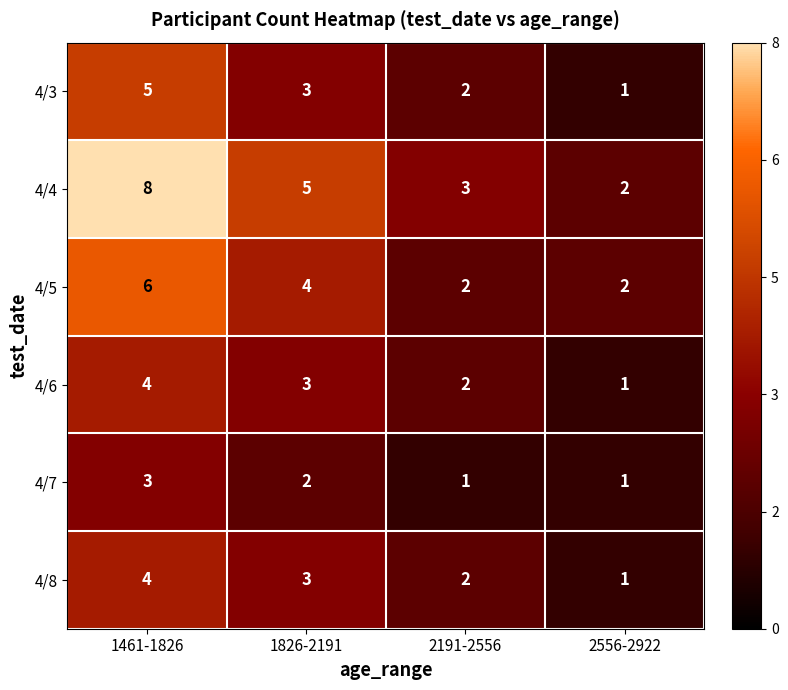

What is the sum of the 4/7 values at 2556-2922 and 1826-2191?

3